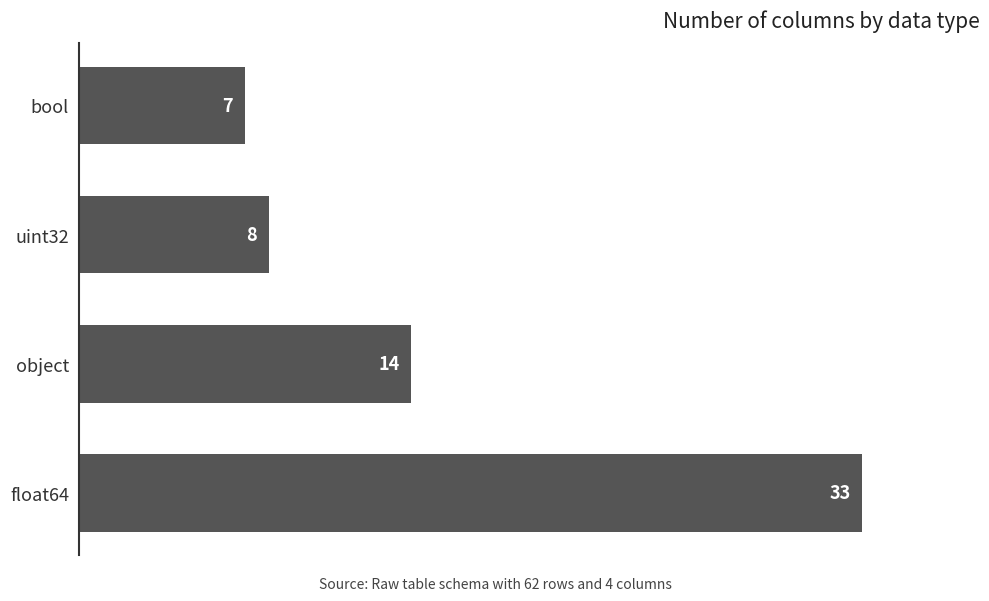

Is it true that the value at float64 is 33?

True